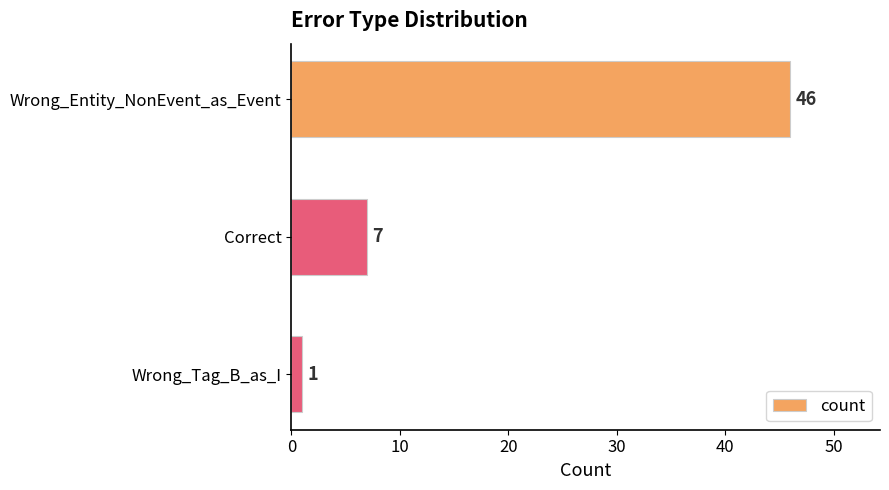

Which has a higher value, Correct or Wrong_Tag_B_as_I?

Correct